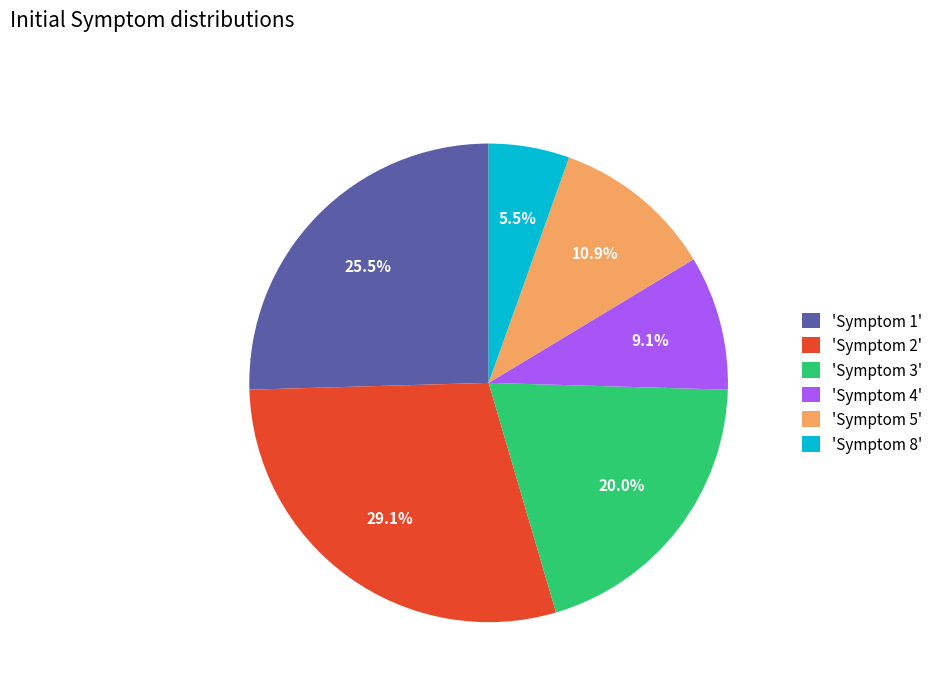

Does any single category account for the majority?

No